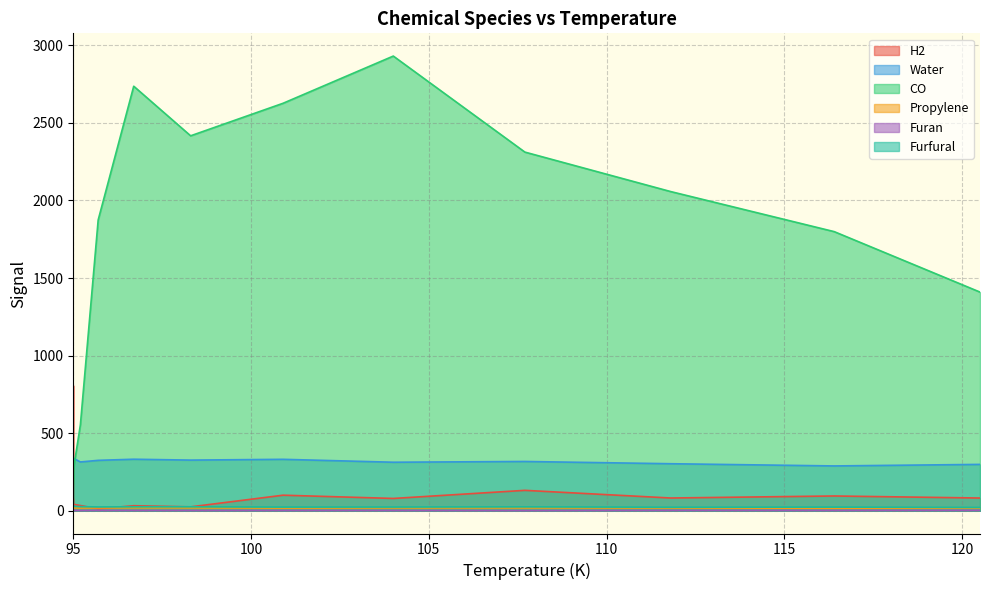

In Water, how many points are higher than both neighbors (excluding endpoints)?

6